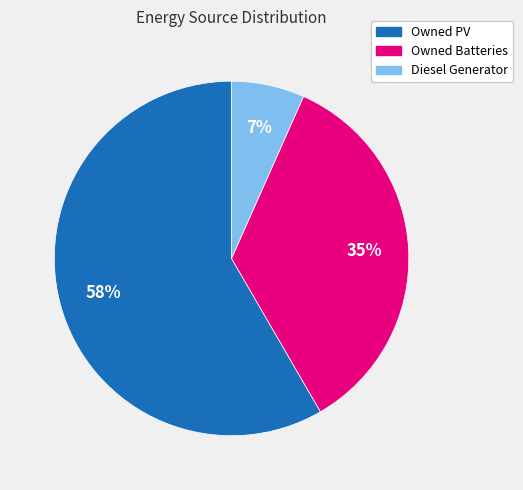

Which category has the biggest portion of the pie?

Owned PV